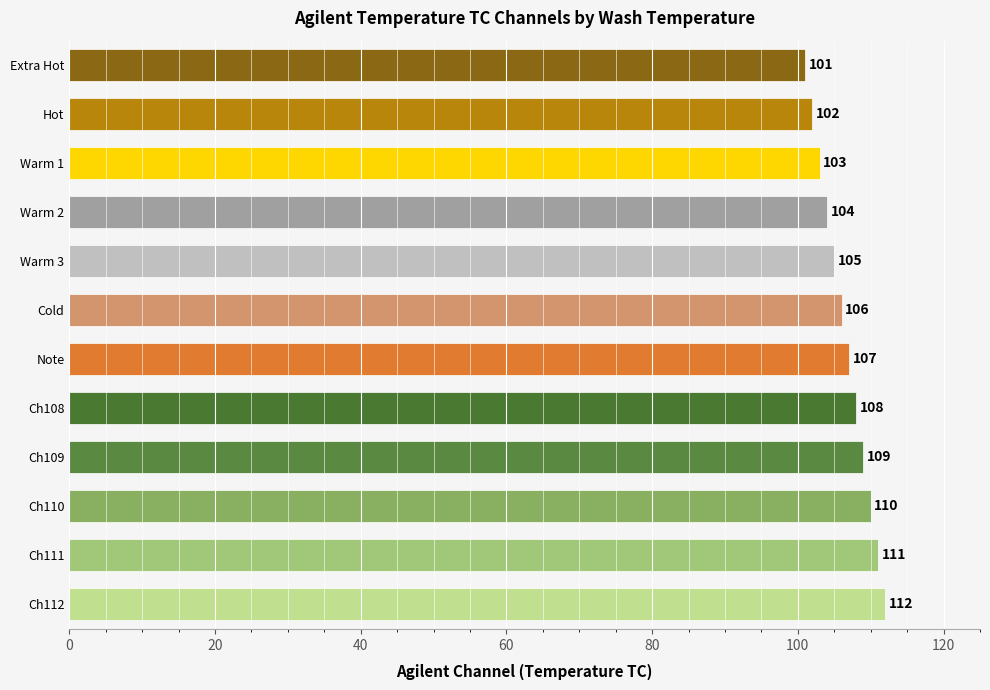

At which label is the value closest to 106?

Cold